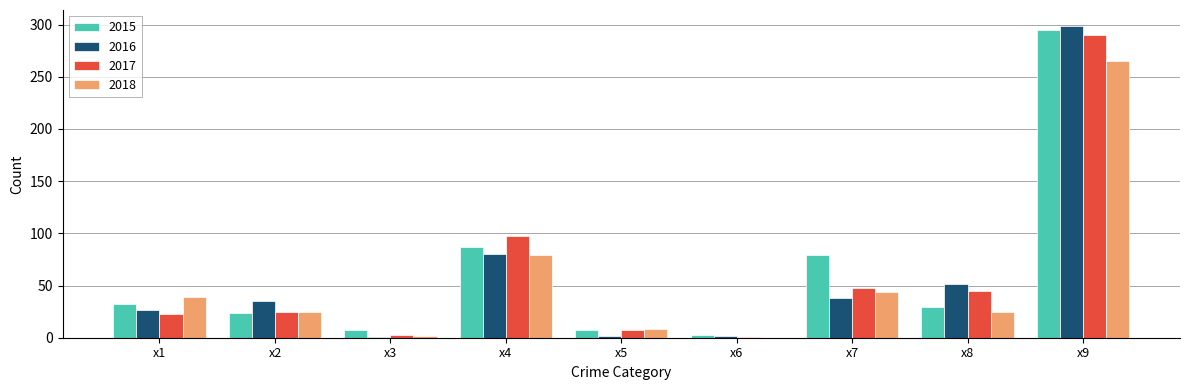

At which category is the sum across all series the highest?

x9